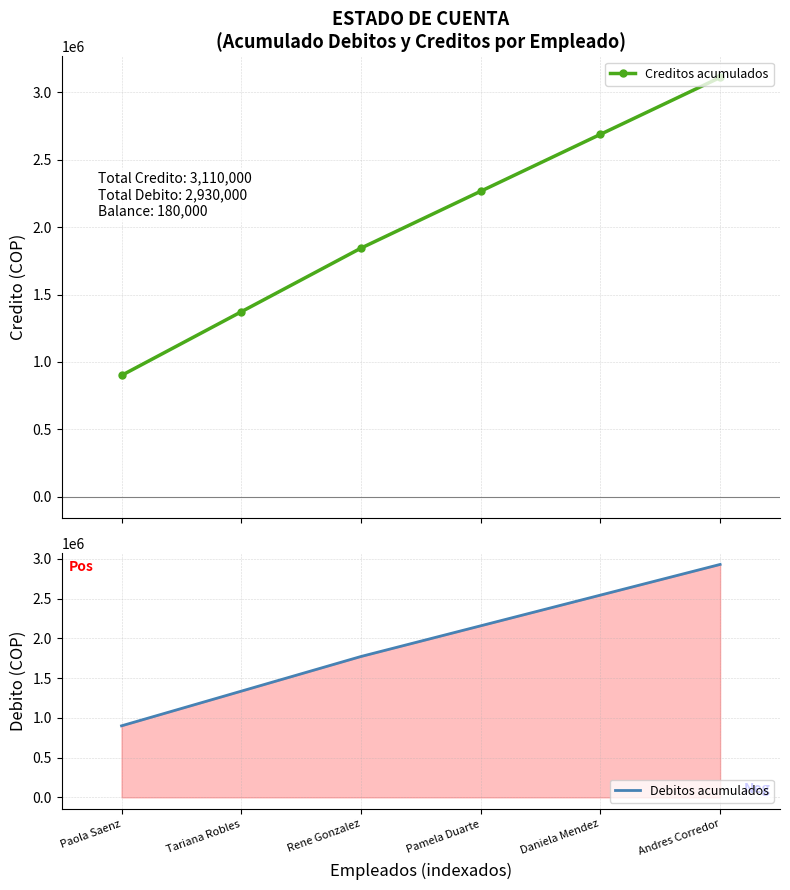

True or false: Debitos acumulados has more than 2 points higher than both neighbors.

False